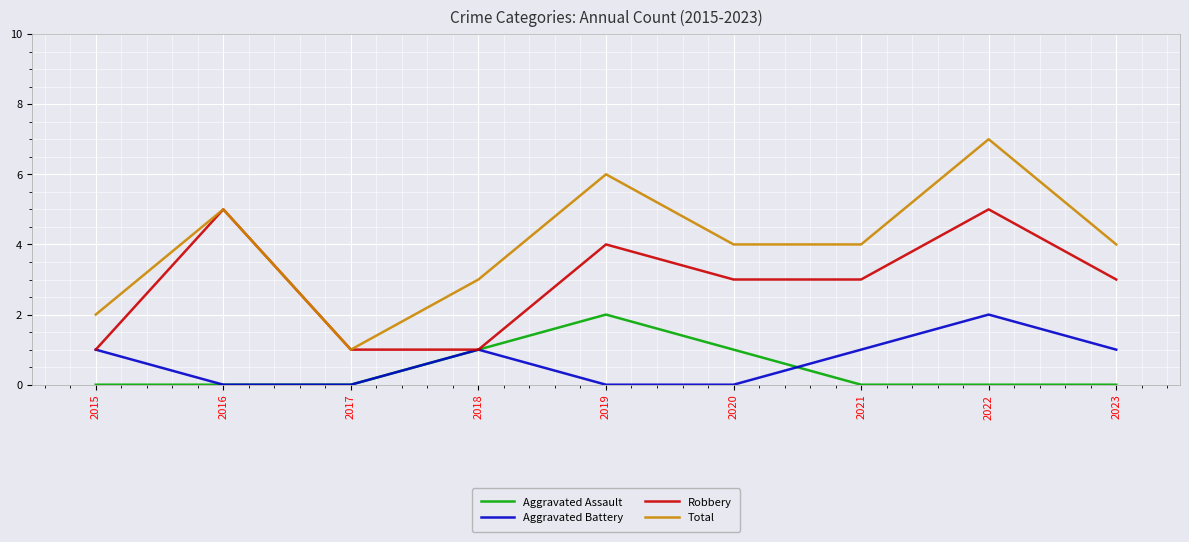

What is the sum of all Aggravated Battery values?

6